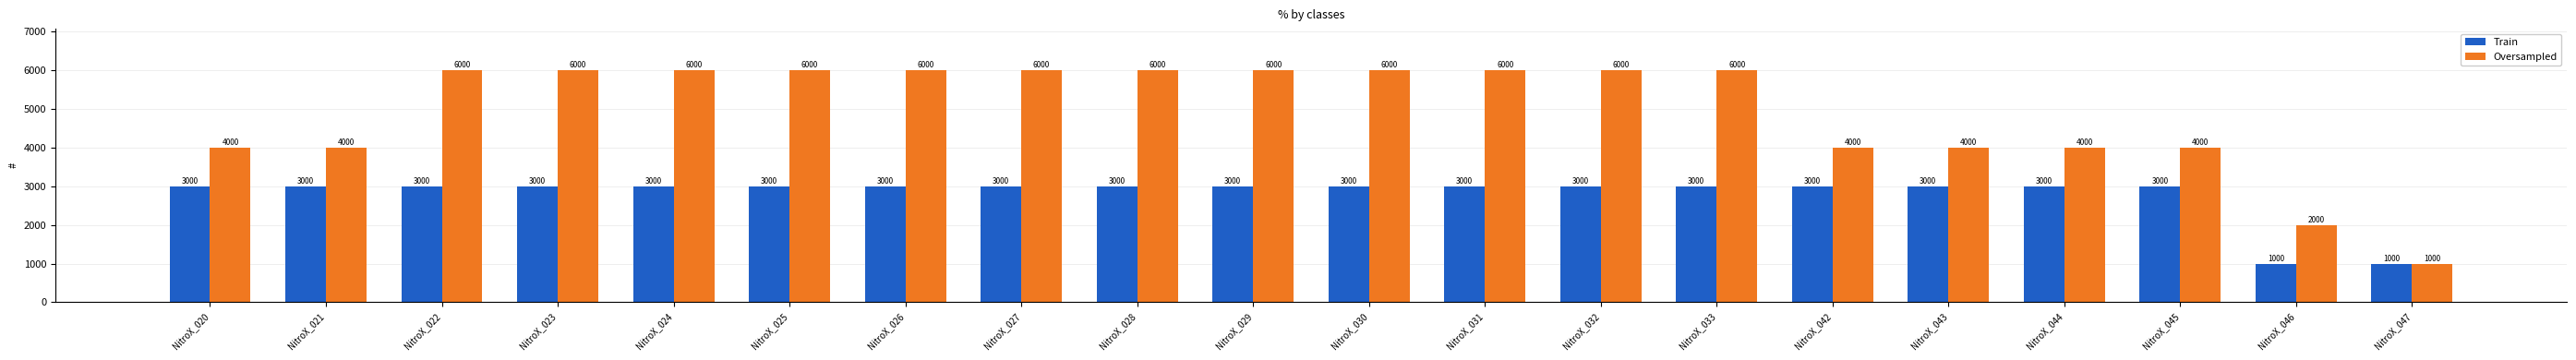

What is the total value across all series at NitroX_030?

9000